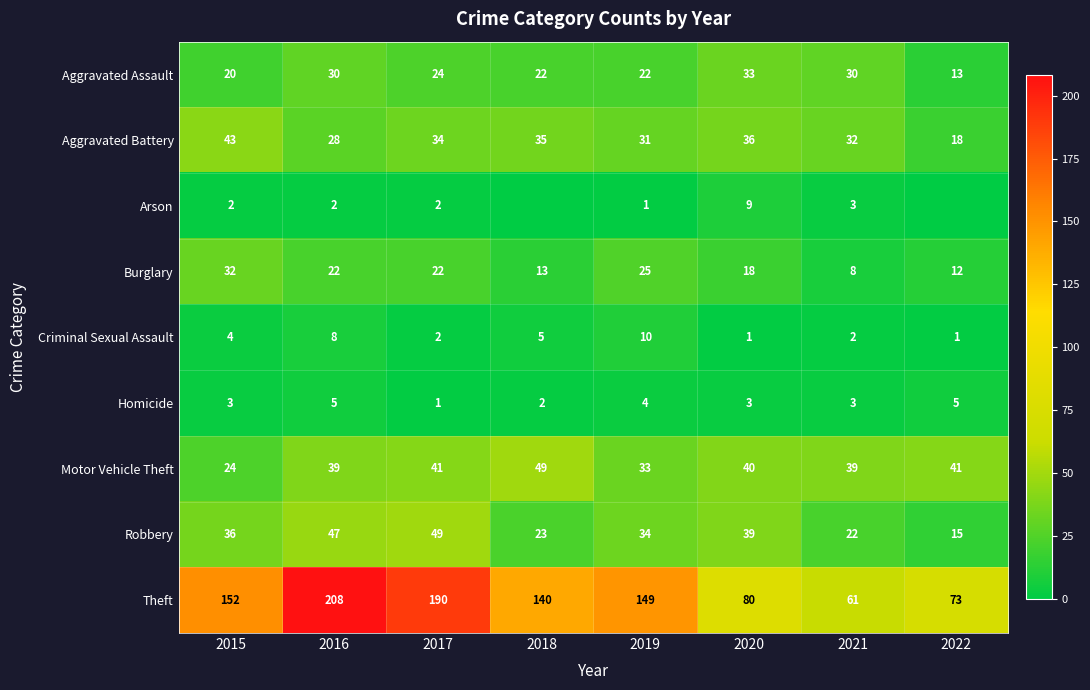

How many Homicide values are between 3 and 5?

6